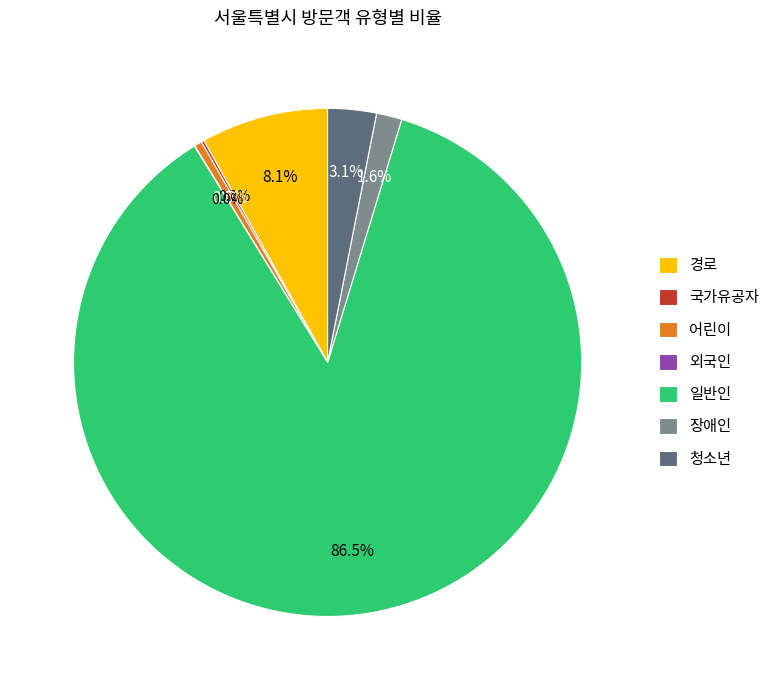

To the nearest percent, what is the average slice percentage?

14%